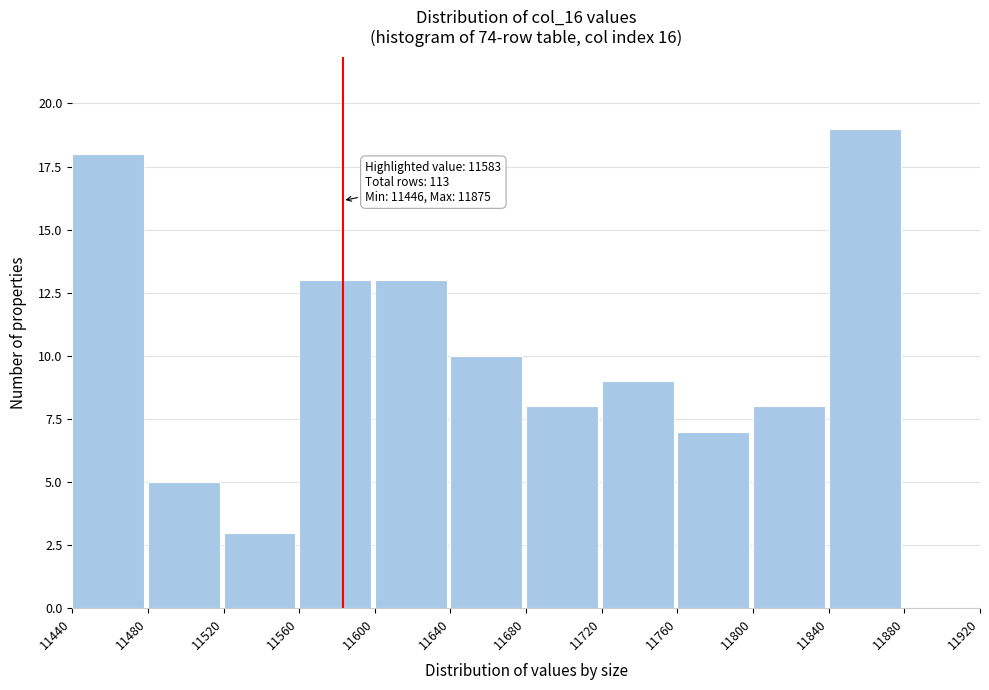

Which range on the x-axis has the tallest bar?

11840 to 11880